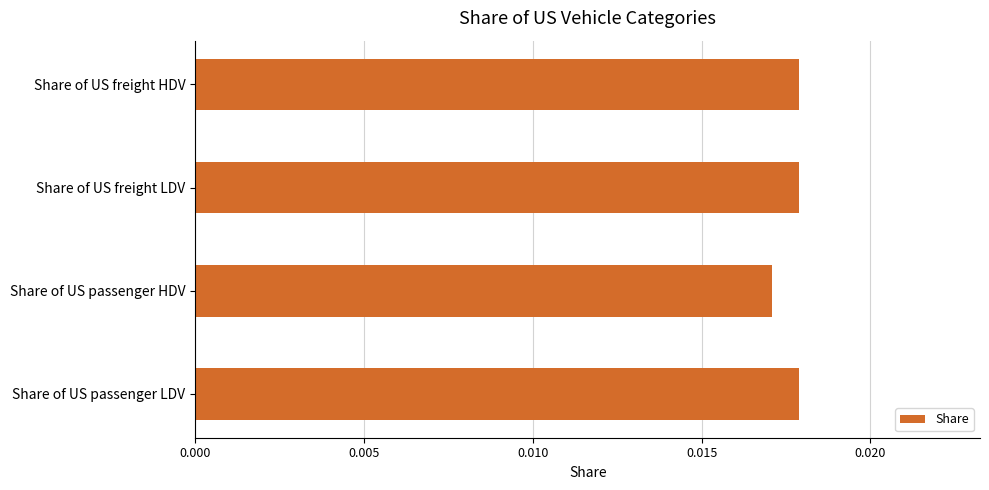

How many values are between 0 and 1?

4